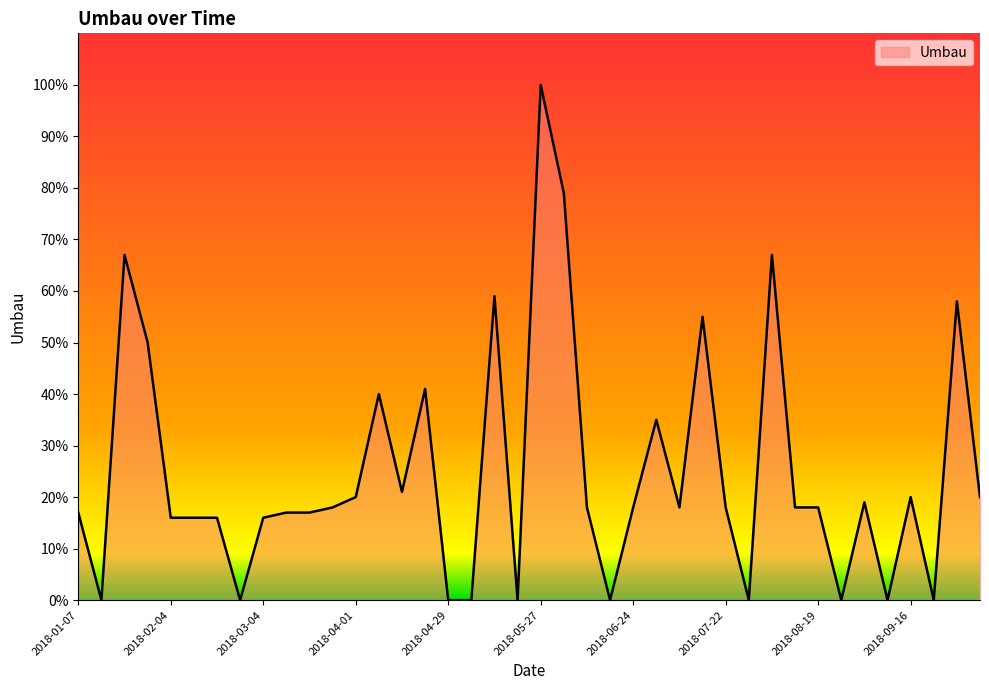

True or false: the data has more than 0 interior local peaks.

True